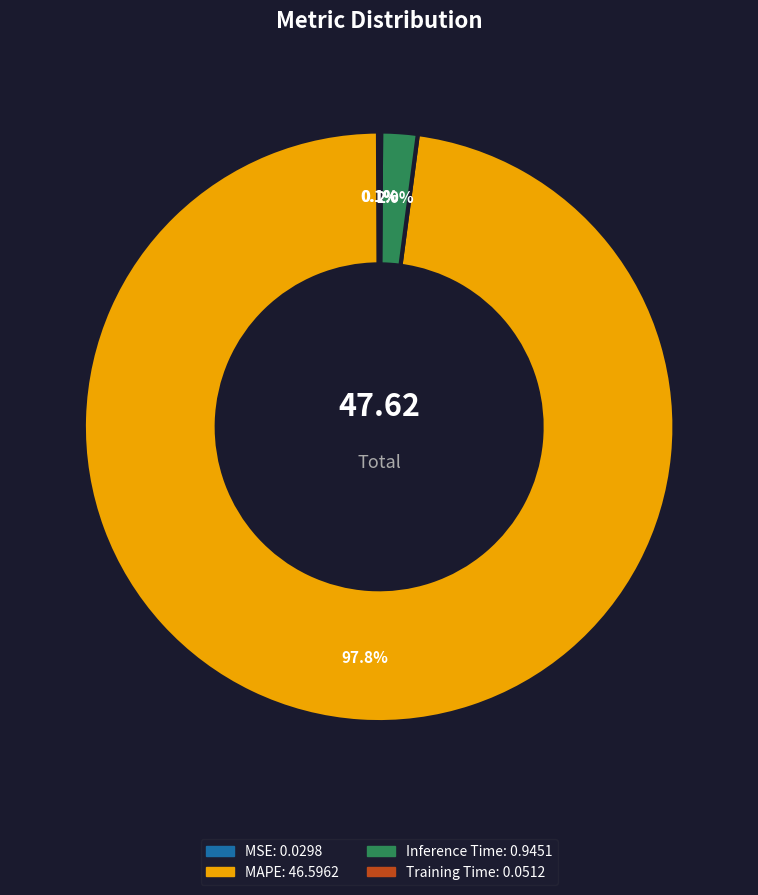

Does MAPE represent more than half of the total?

Yes